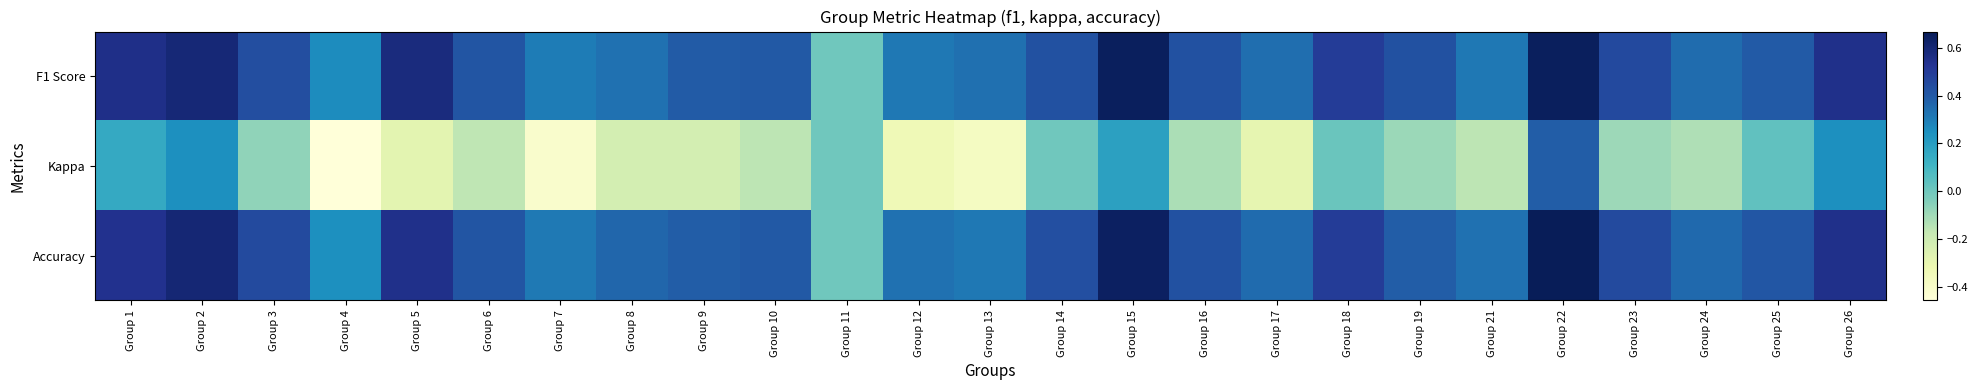

Count the number of data series in this chart.

3